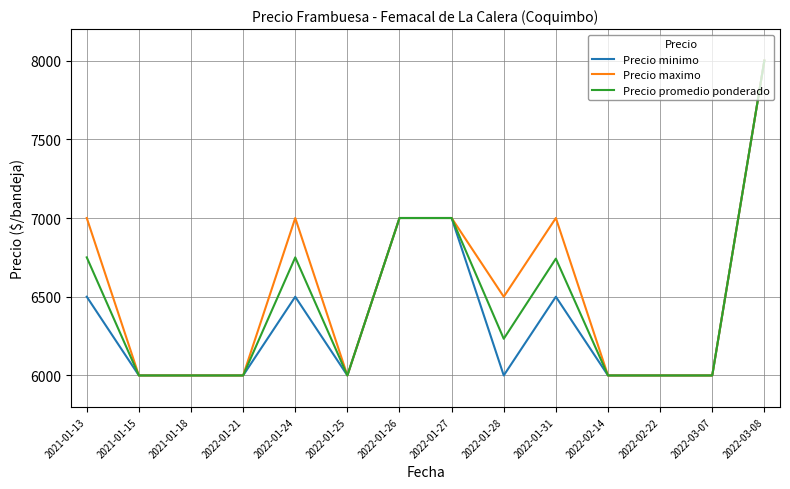

How many Precio minimo values are between 6000 and 6500?

11